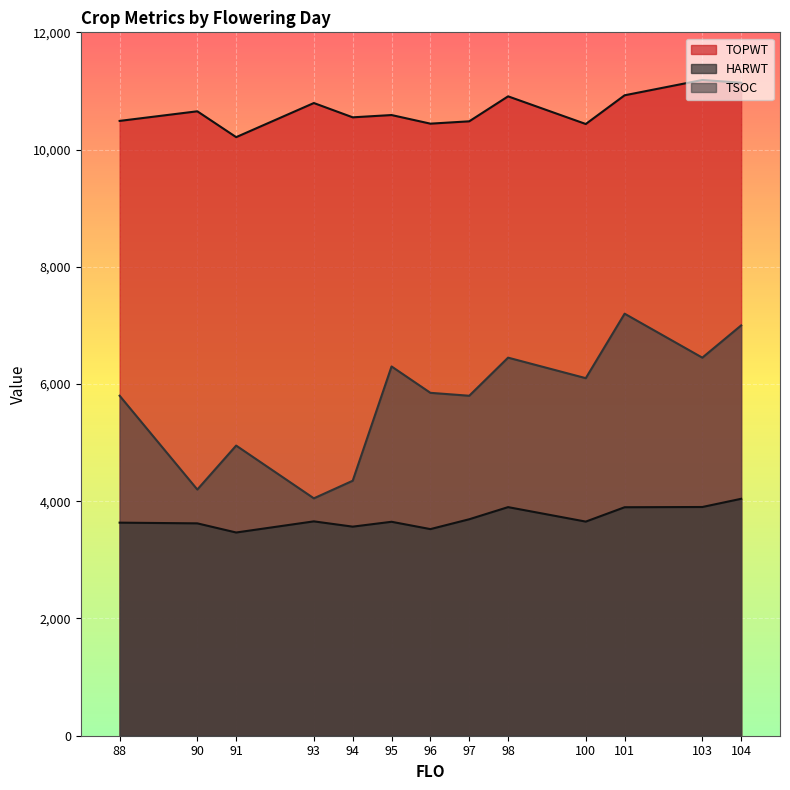

Reading left to right, transcribe all the data shown in this chart.

TOPWT: 88=10489	90=10653	91=10212	93=10794	94=10550	95=10589	96=10442	97=10482	98=10908	100=10436	101=10926	103=11187	104=11140
HARWT: 88=3635	90=3623	91=3467	93=3657	94=3567	95=3650	96=3525	97=3693	98=3900	100=3653	101=3898	103=3902	104=4042
TSOC: 88=5800	90=4200	91=4950	93=4050	94=4350	95=6300	96=5850	97=5800	98=6450	100=6100	101=7200	103=6450	104=7000